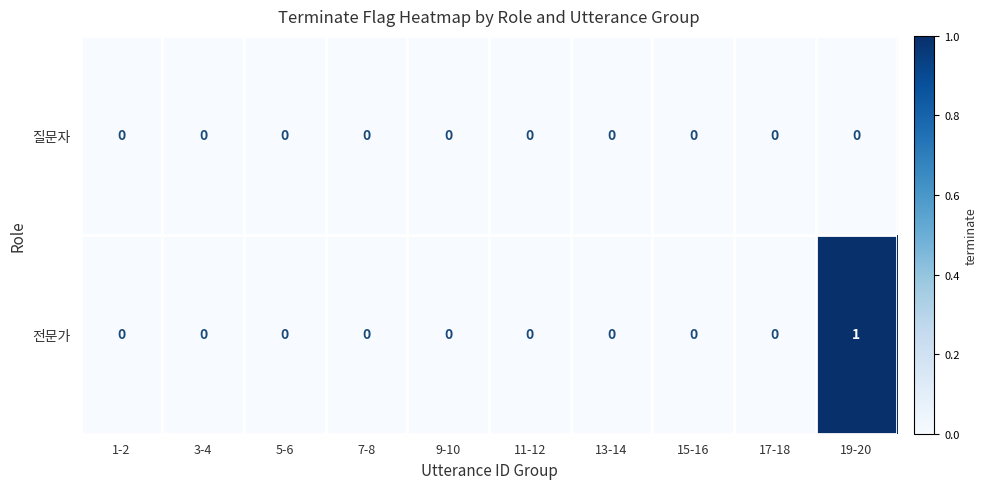

Reading left to right, extract all data points from this chart.

질문자: 1-2=0	3-4=0	5-6=0	7-8=0	9-10=0	11-12=0	13-14=0	15-16=0	17-18=0	19-20=0
전문가: 1-2=0	3-4=0	5-6=0	7-8=0	9-10=0	11-12=0	13-14=0	15-16=0	17-18=0	19-20=1